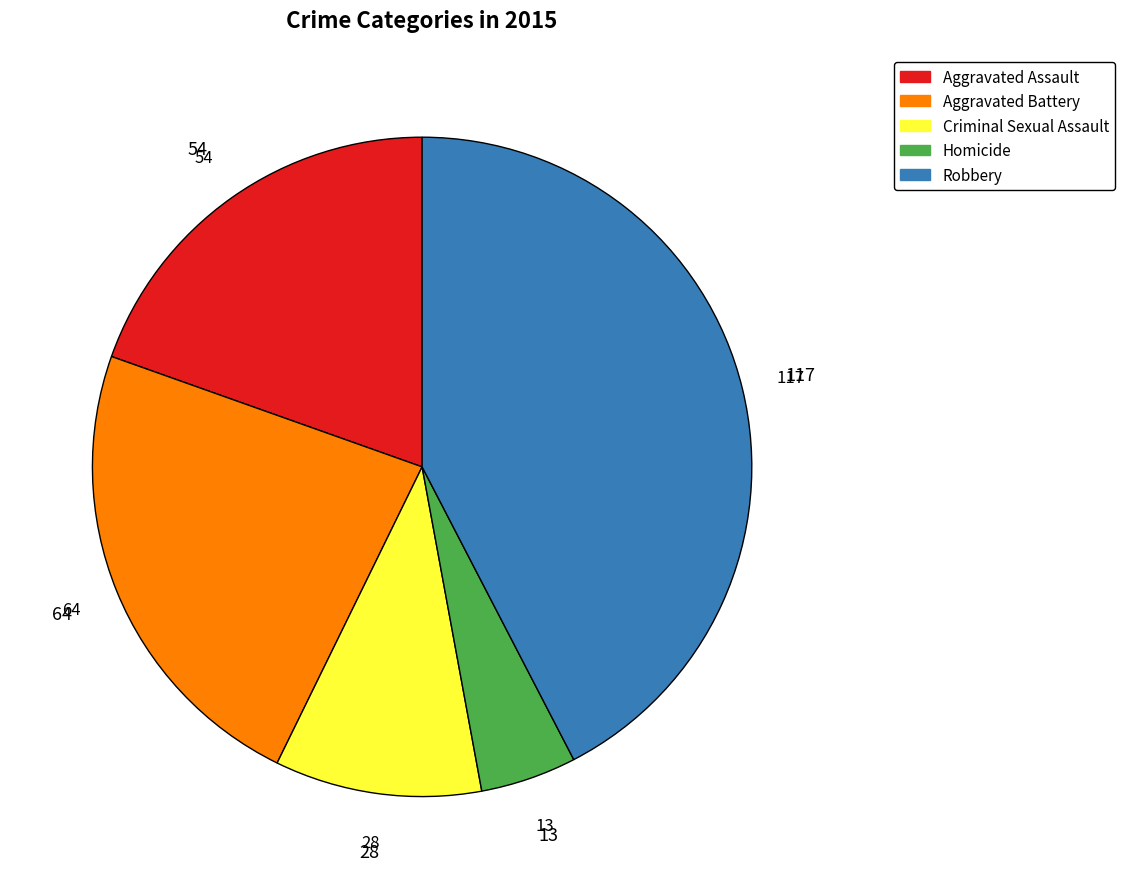

Which slice is the largest?

Robbery